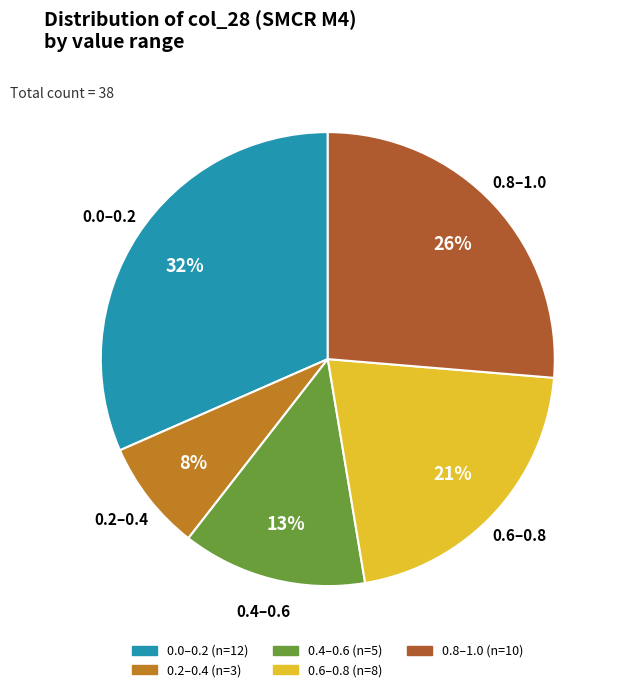

Is there any slice that represents more than half of the pie?

No